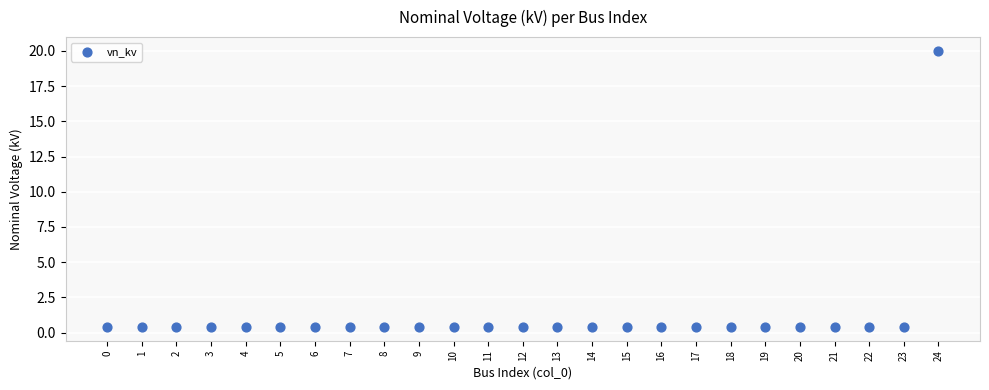

What is the range of Y values (max minus min)?

19.6